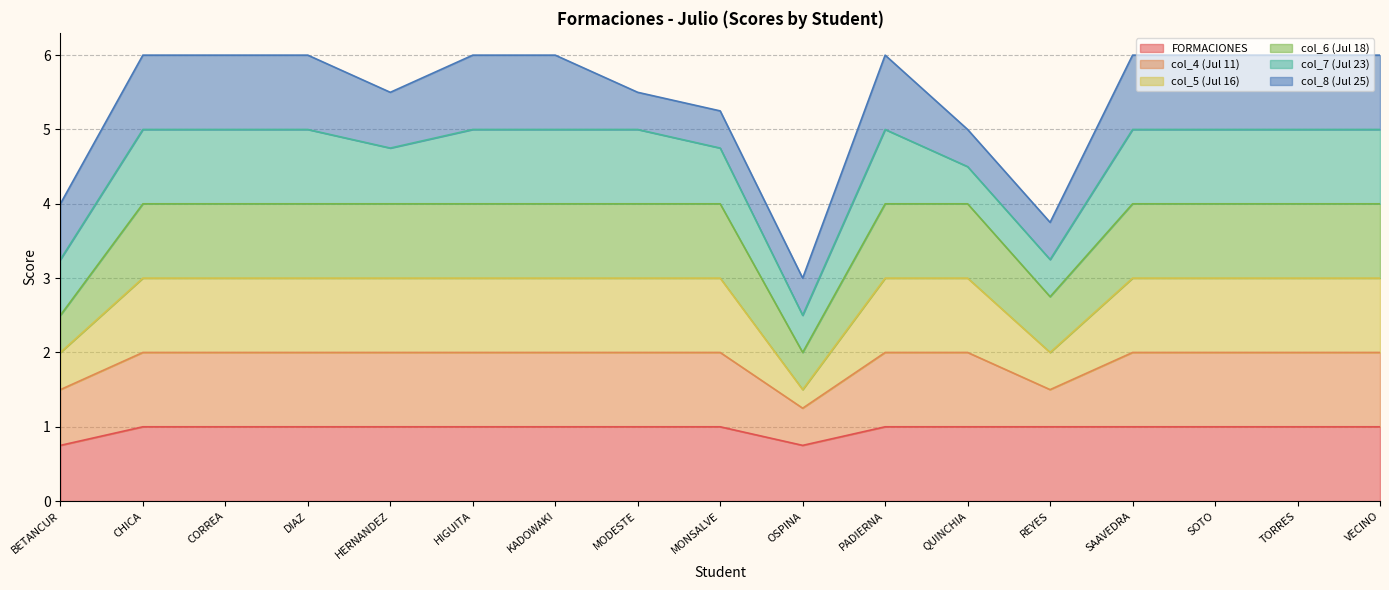

True or false: col_6 (Jul 18) and col_5 (Jul 16) cross at least once.

False